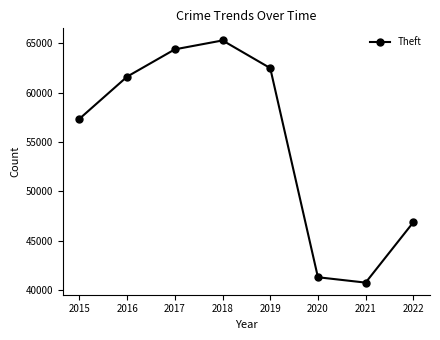

Where is the first local maximum?

2018